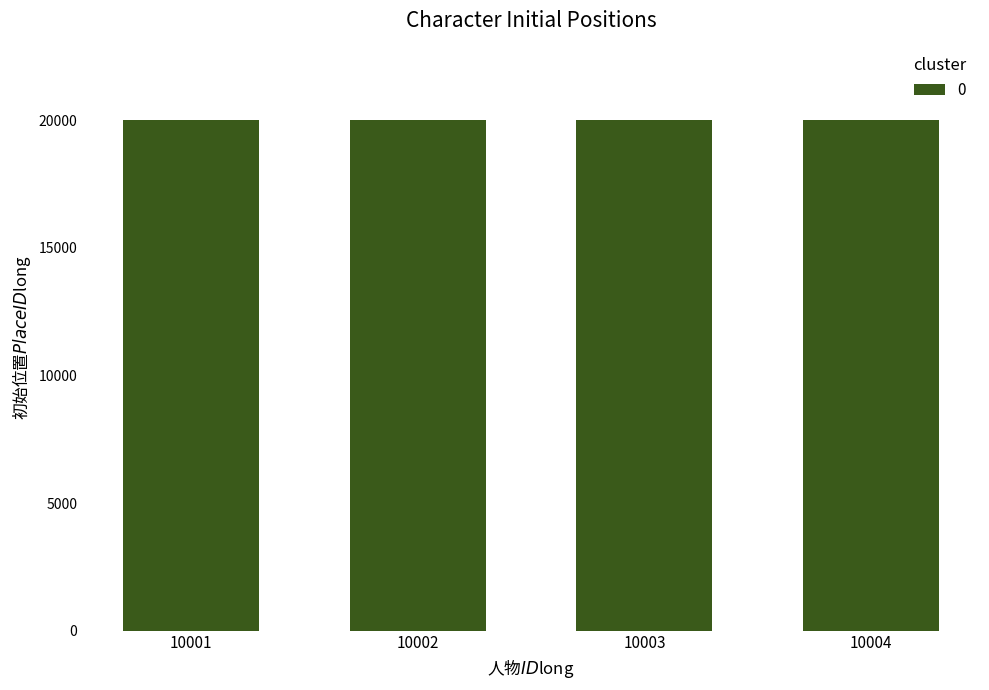

What is the average value?

20003